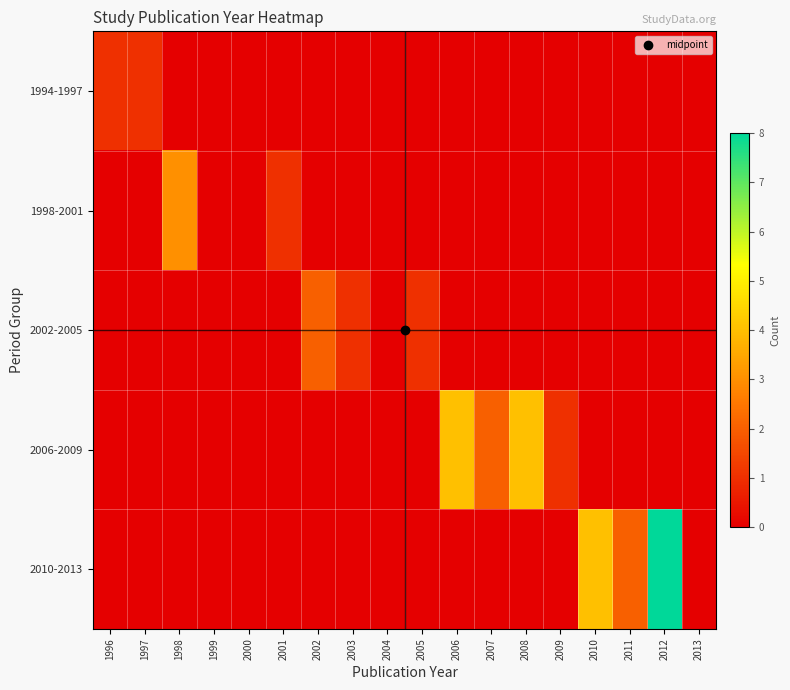

How many categories are shown in the chart?

18